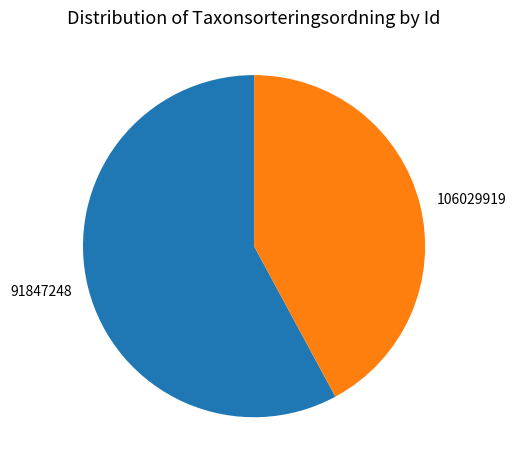

Is 91847248 the majority of the pie?

Yes